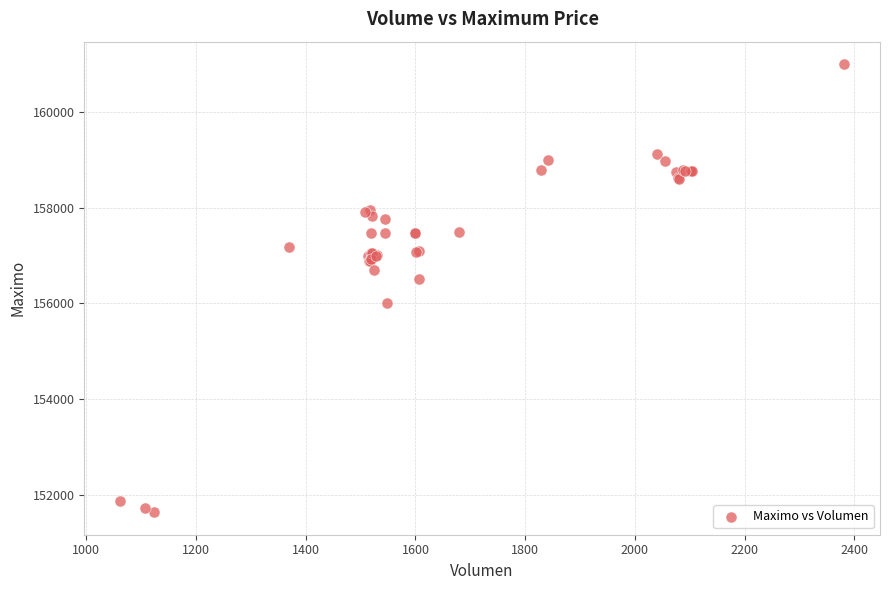

What Y value in the scatter plot is closest to 156316?

156500